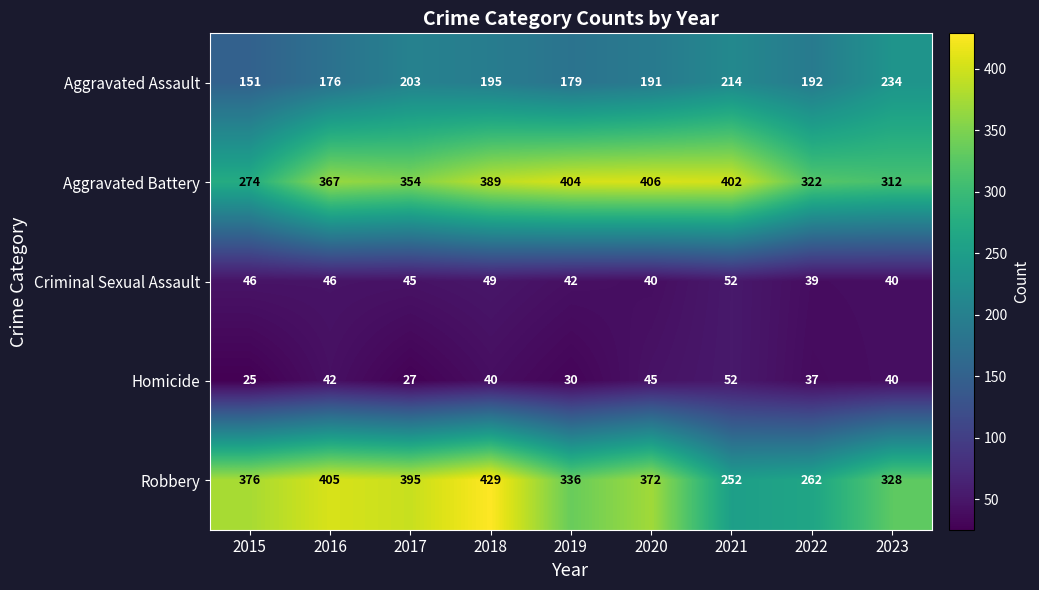

At how many categories does at least one series exceed 419?

1